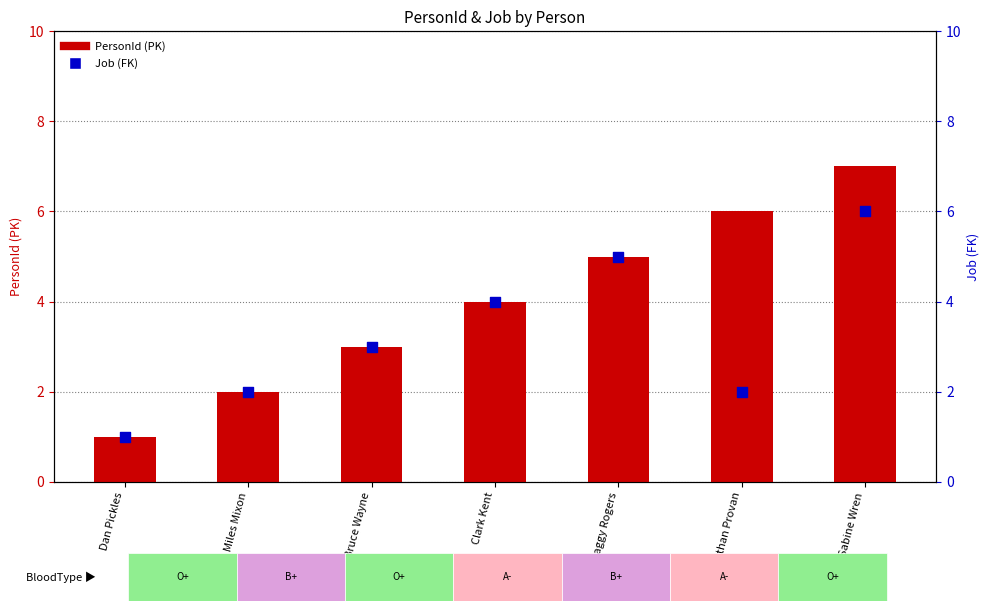

Which series contains the highest Y value?

PersonId (PK)